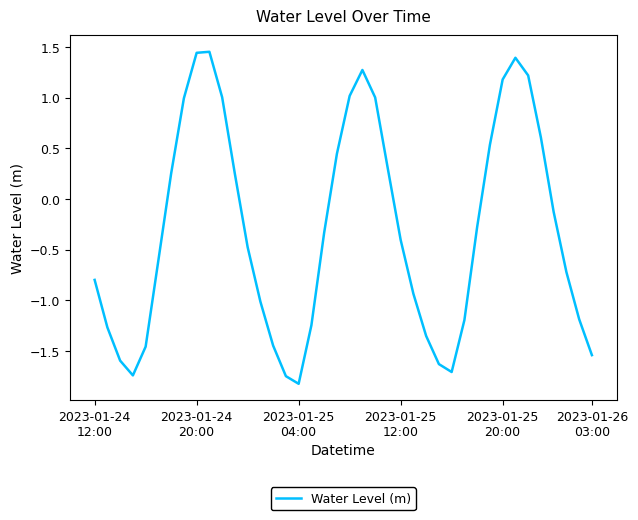

What is the minimum value shown in the chart?

-1.8